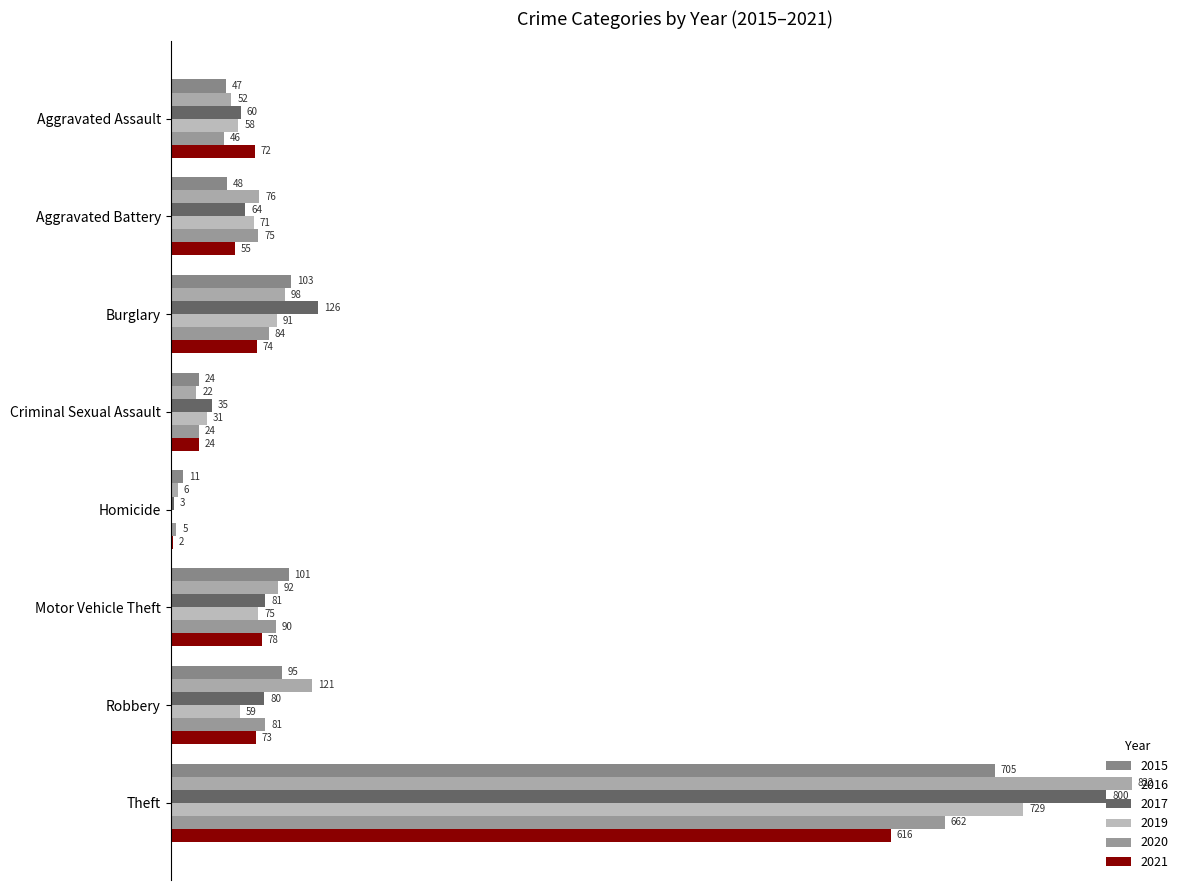

What is the total value across all series at Aggravated Assault?

335